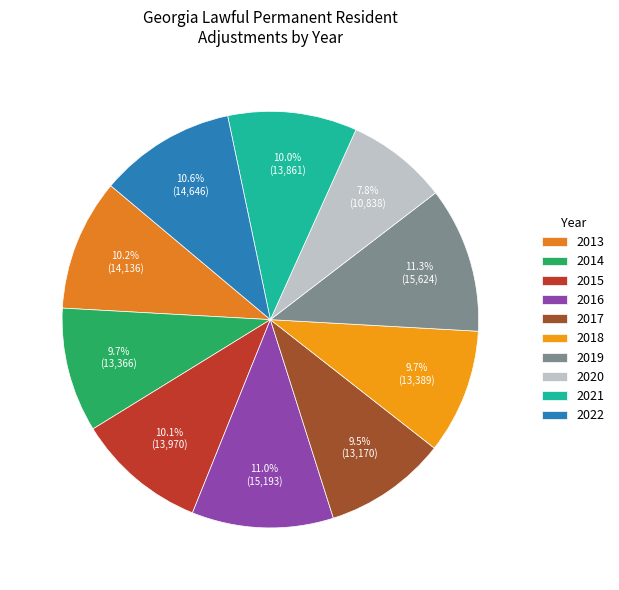

What portion of the pie excludes 2019?

88.7%